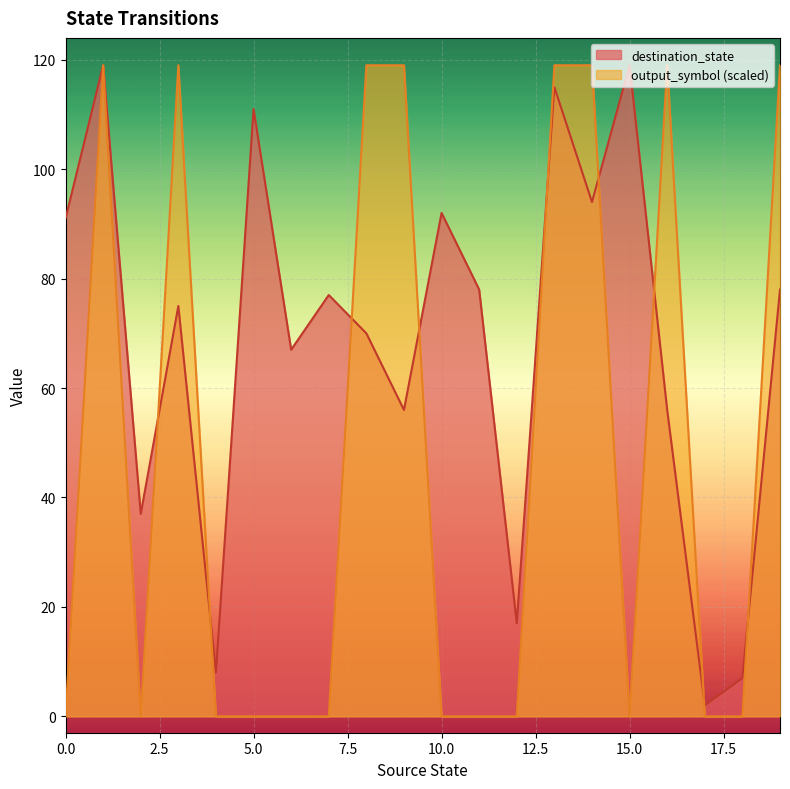

At which category is the sum across all series the highest?

1